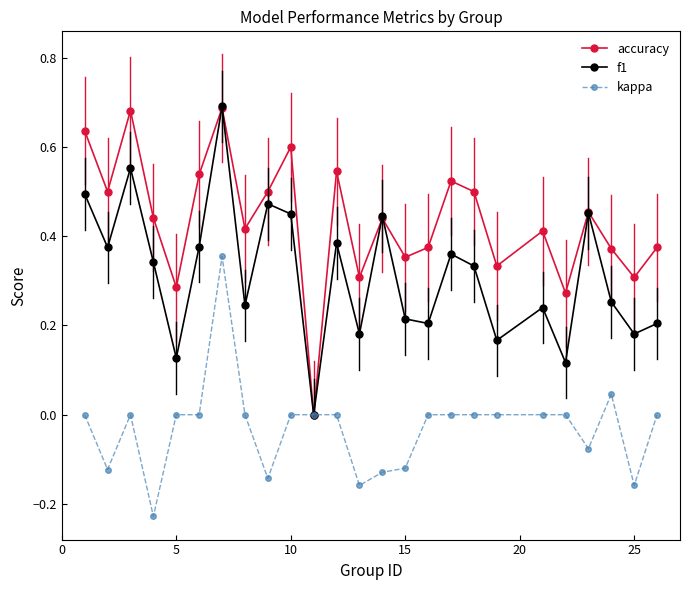

What are all the series names shown in the legend?

accuracy, f1, kappa